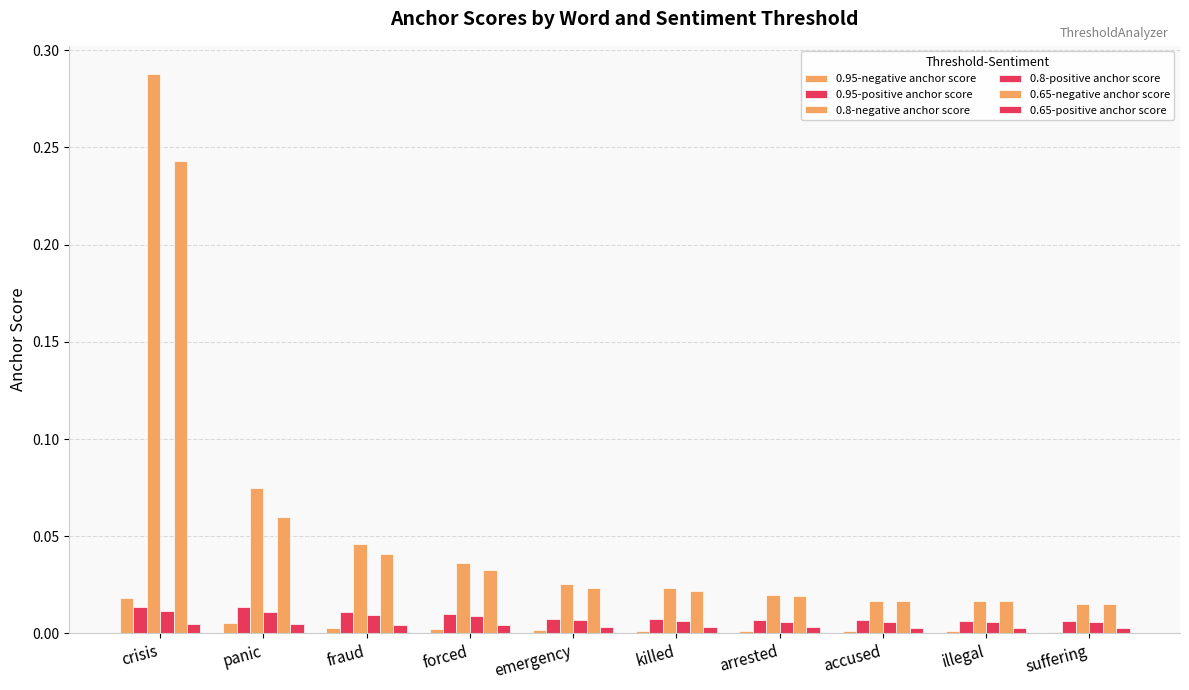

List the labels in order of 0.65-positive anchor score value, largest first.

crisis, panic, fraud, forced, emergency, killed, arrested, accused, illegal, suffering